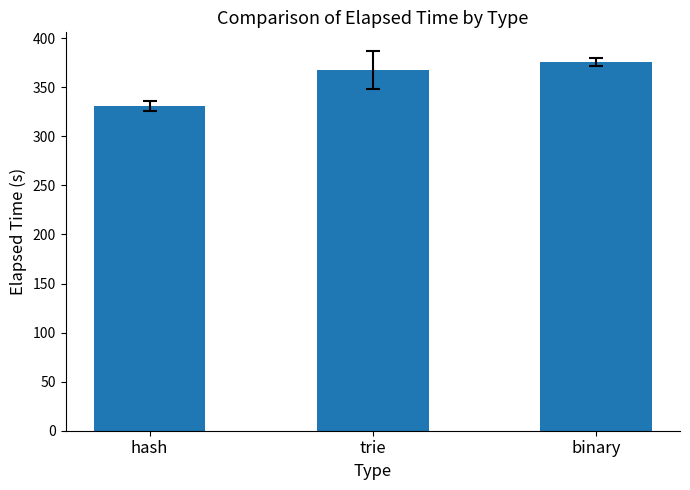

Read the value at trie.

367.2